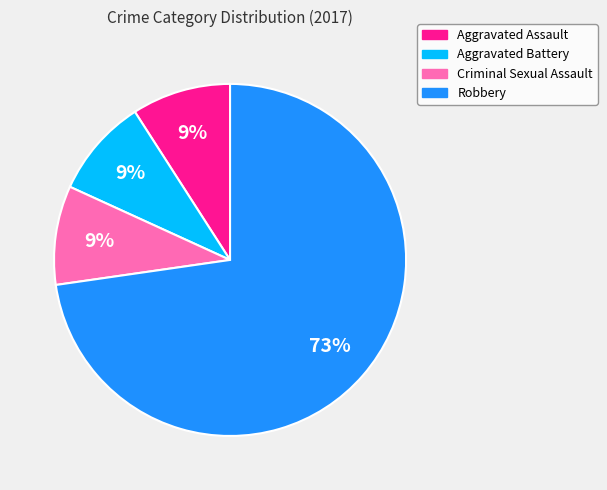

Which slice is the largest?

Robbery